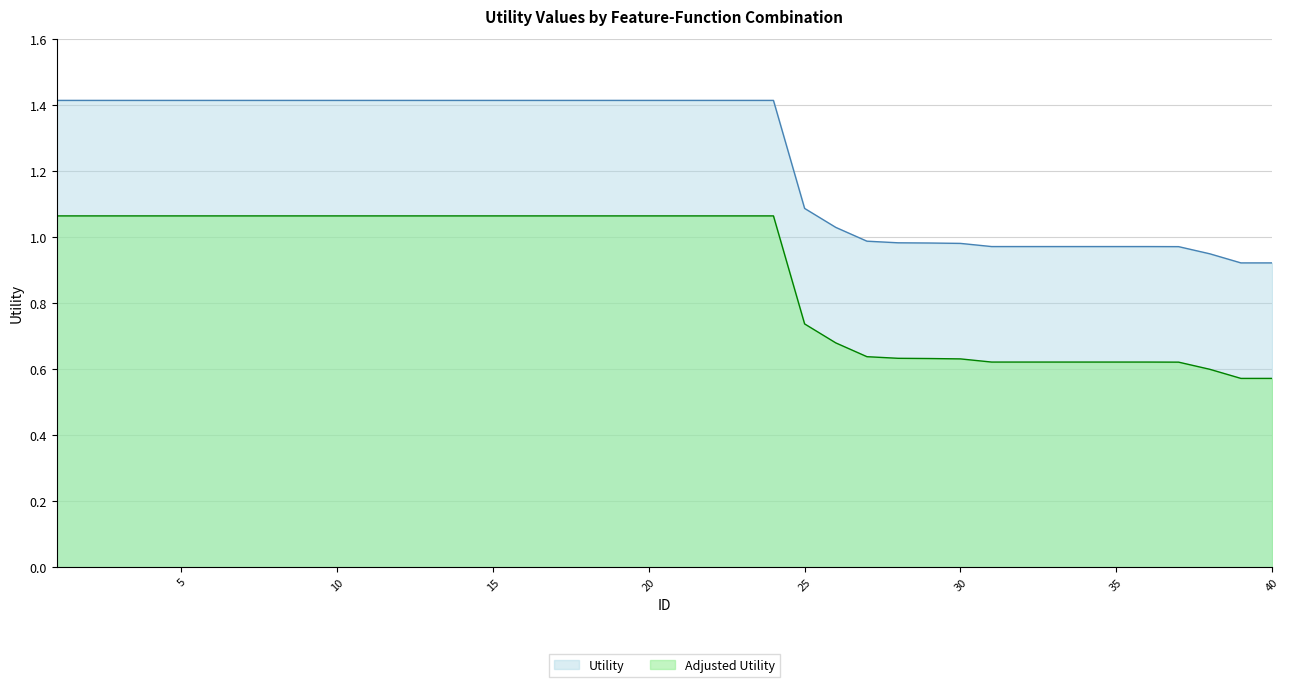

True or false: Utility and Cumulative Utility intersect in this chart.

False